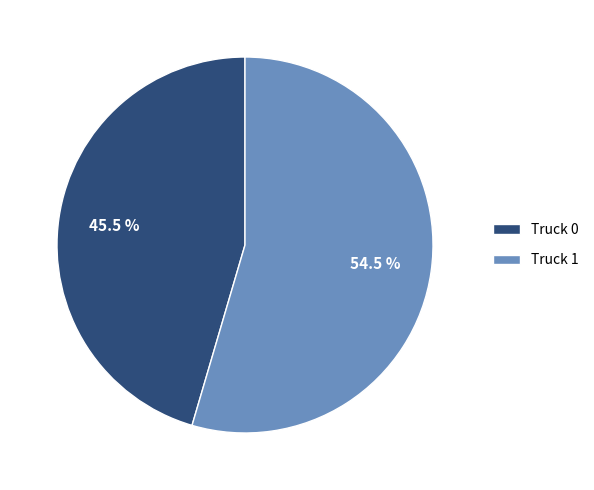

Rank the categories by value from lowest to highest.

Truck 0, Truck 1